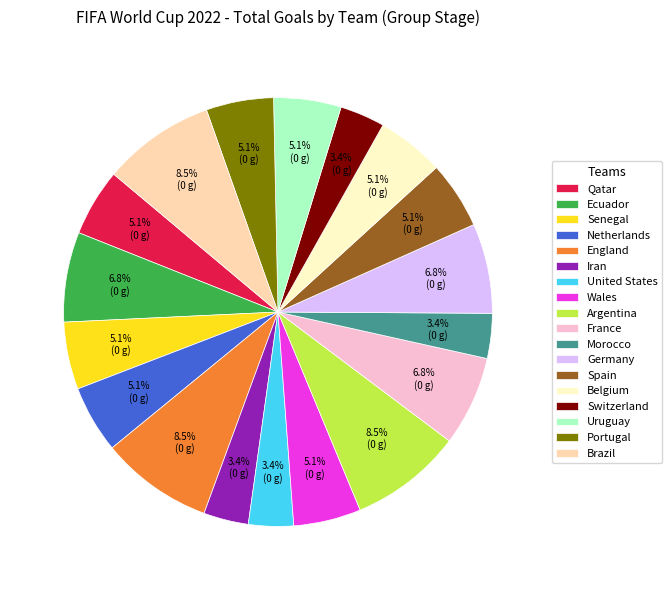

How many slices are in this pie chart?

18